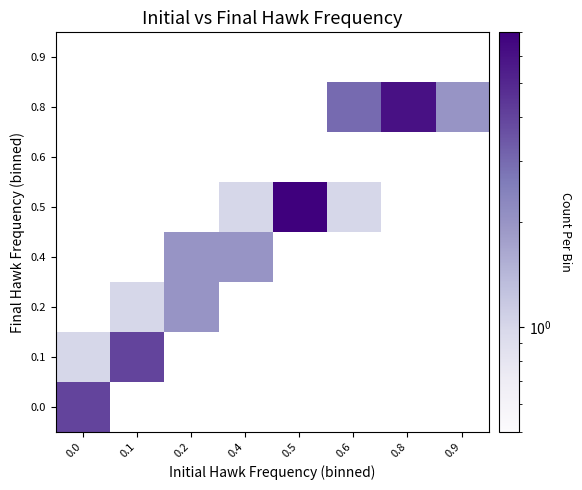

How many positive values does the 0.2 series have?

2